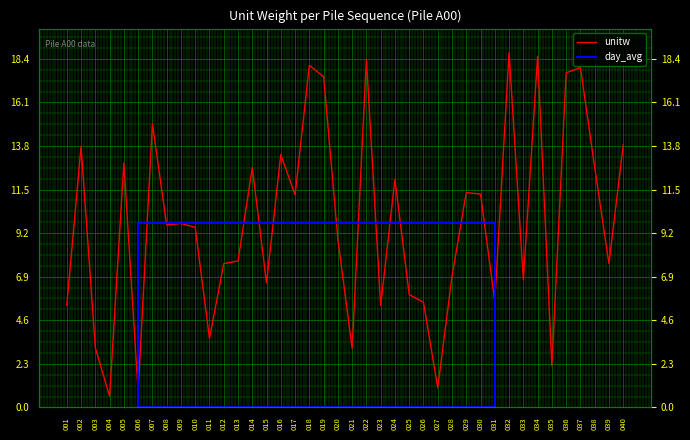

Where is the first local minimum?

004